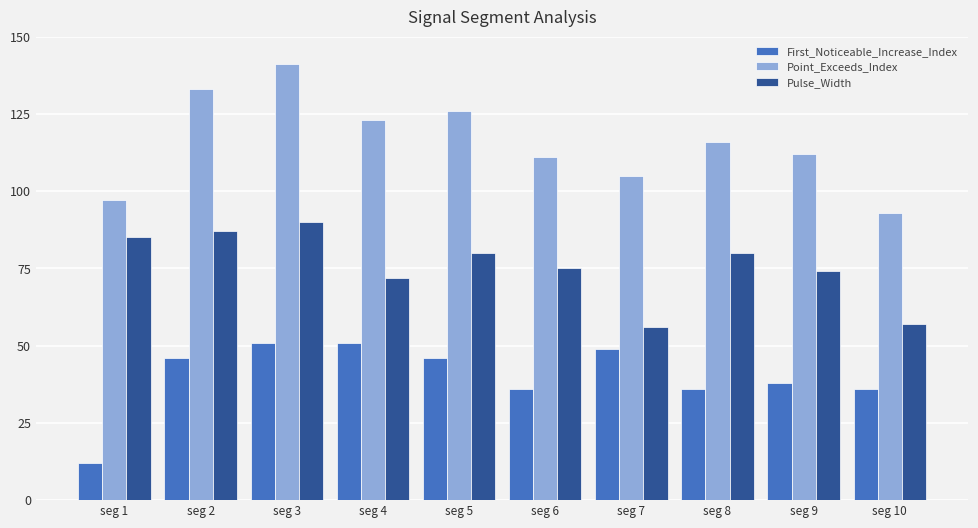

Reading right to left, extract all data points from this chart.

First_Noticeable_Increase_Index: seg 10=36	seg 9=38	seg 8=36	seg 7=49	seg 6=36	seg 5=46	seg 4=51	seg 3=51	seg 2=46	seg 1=12
Point_Exceeds_Index: seg 10=93	seg 9=112	seg 8=116	seg 7=105	seg 6=111	seg 5=126	seg 4=123	seg 3=141	seg 2=133	seg 1=97
Pulse_Width: seg 10=57	seg 9=74	seg 8=80	seg 7=56	seg 6=75	seg 5=80	seg 4=72	seg 3=90	seg 2=87	seg 1=85